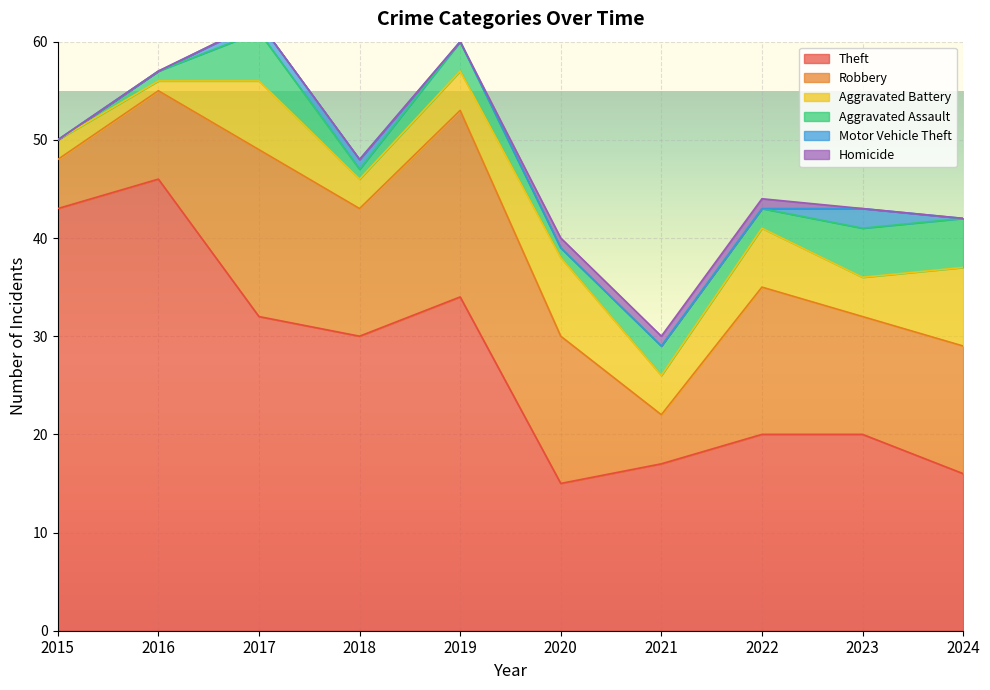

Where do Aggravated Battery and Aggravated Assault first cross each other?

2022 and 2023